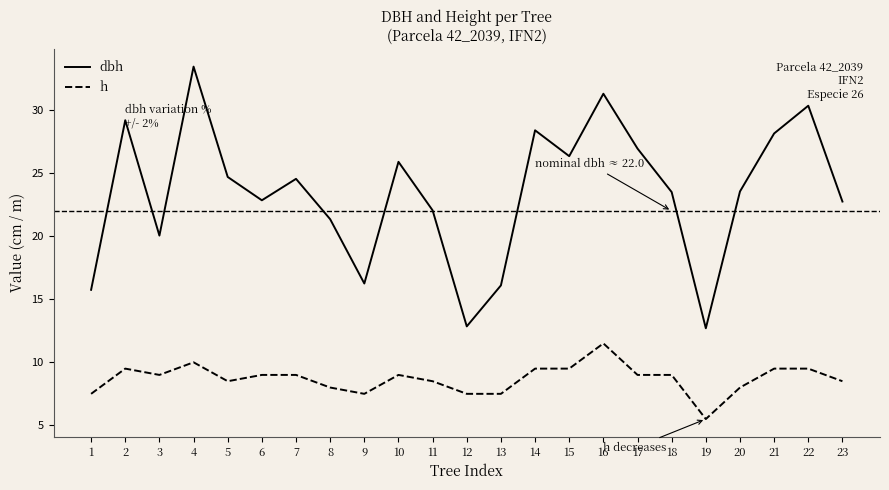

How many distinct data groups are displayed?

2